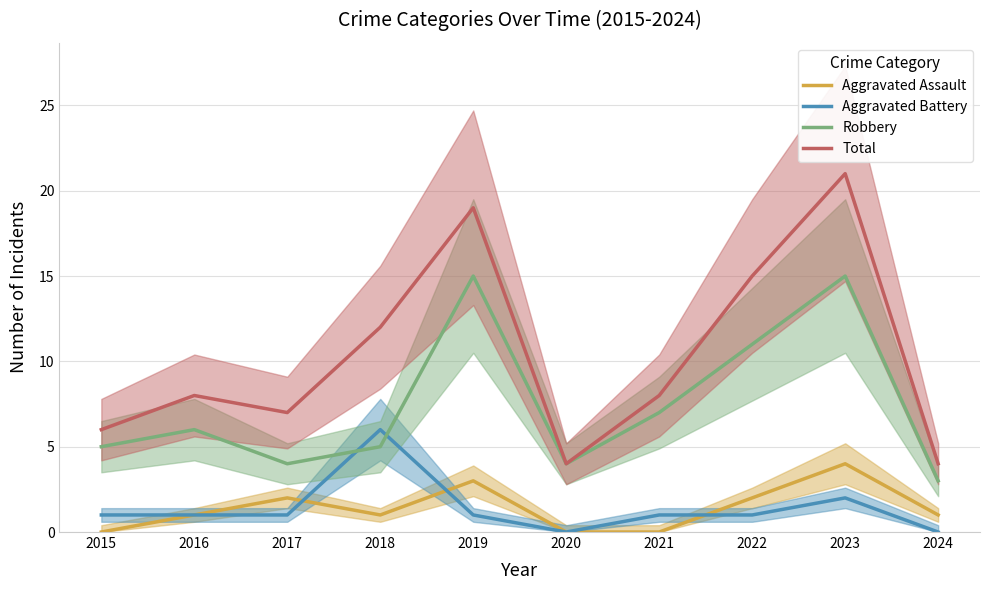

Which category has the lowest value in the Total series?

2020